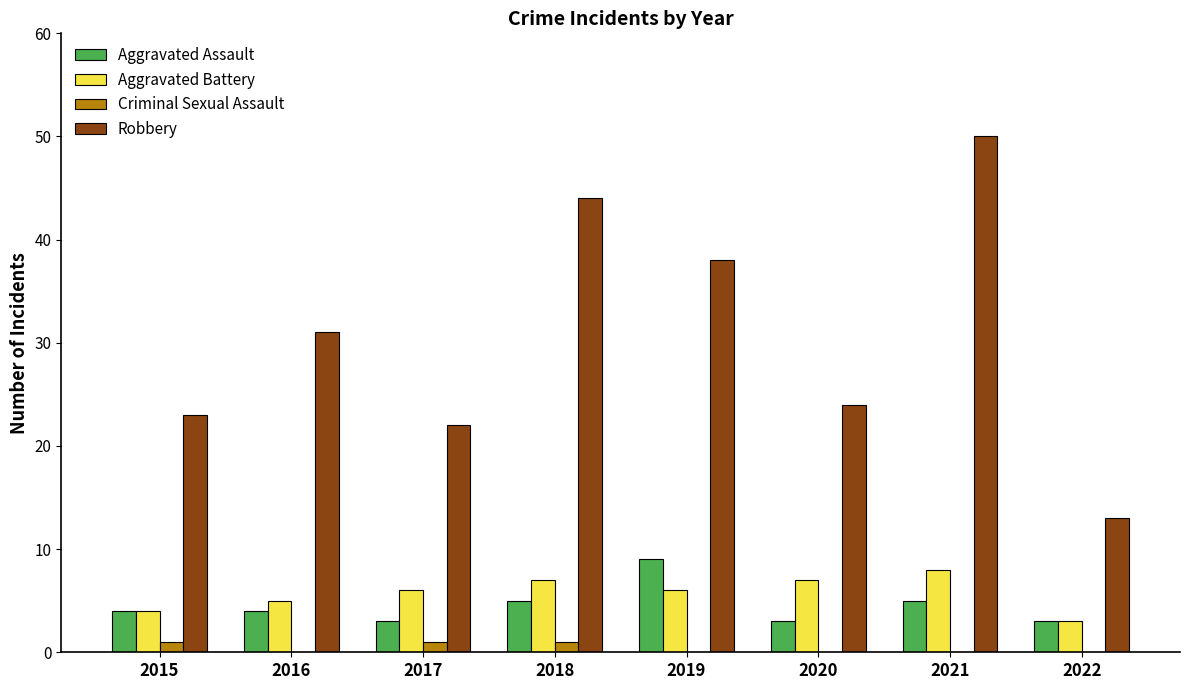

What is the greatest value displayed?

50